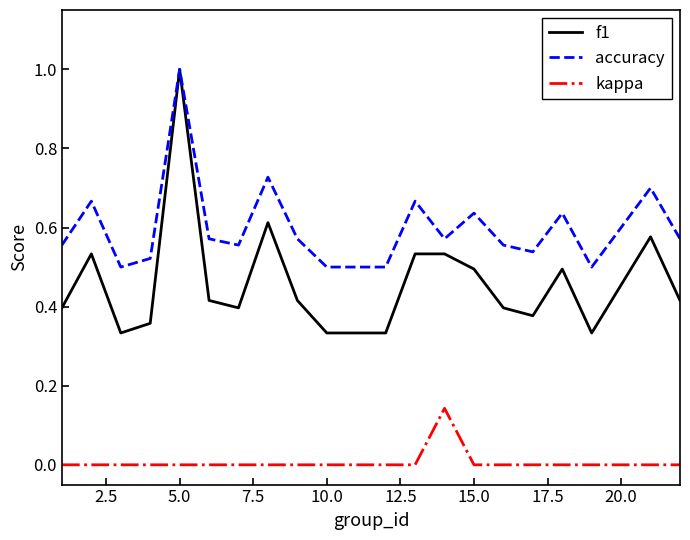

Rank the series by their average value, from highest to lowest.

accuracy, f1, kappa